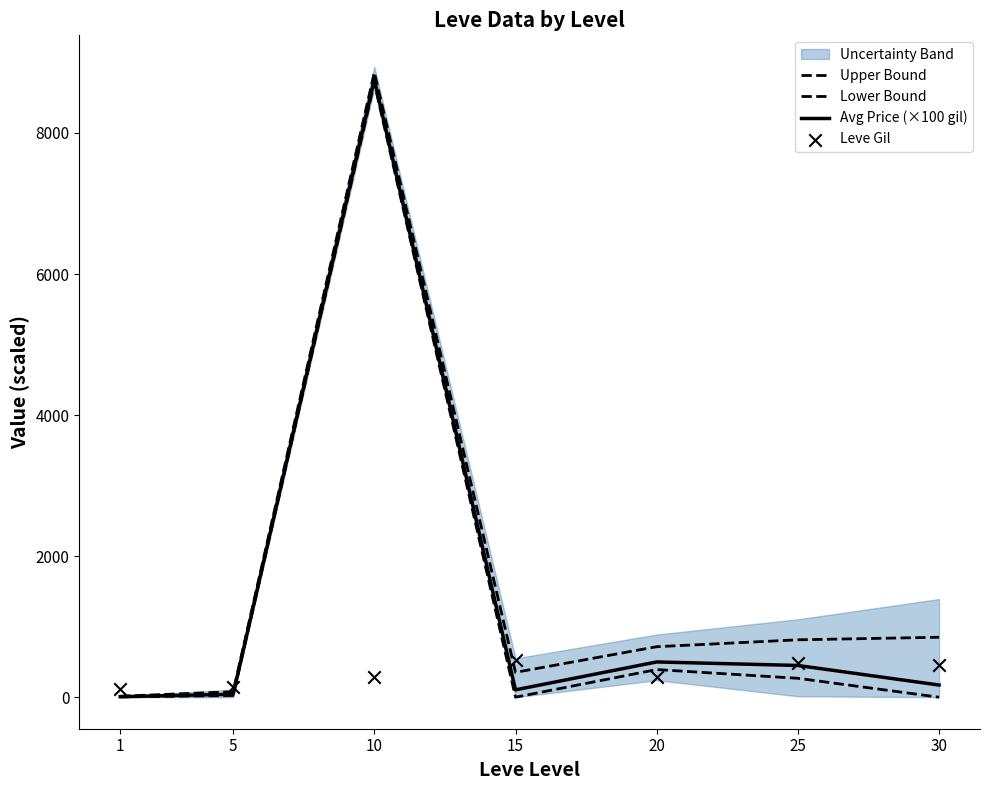

At which category is the sum across all series the highest?

10